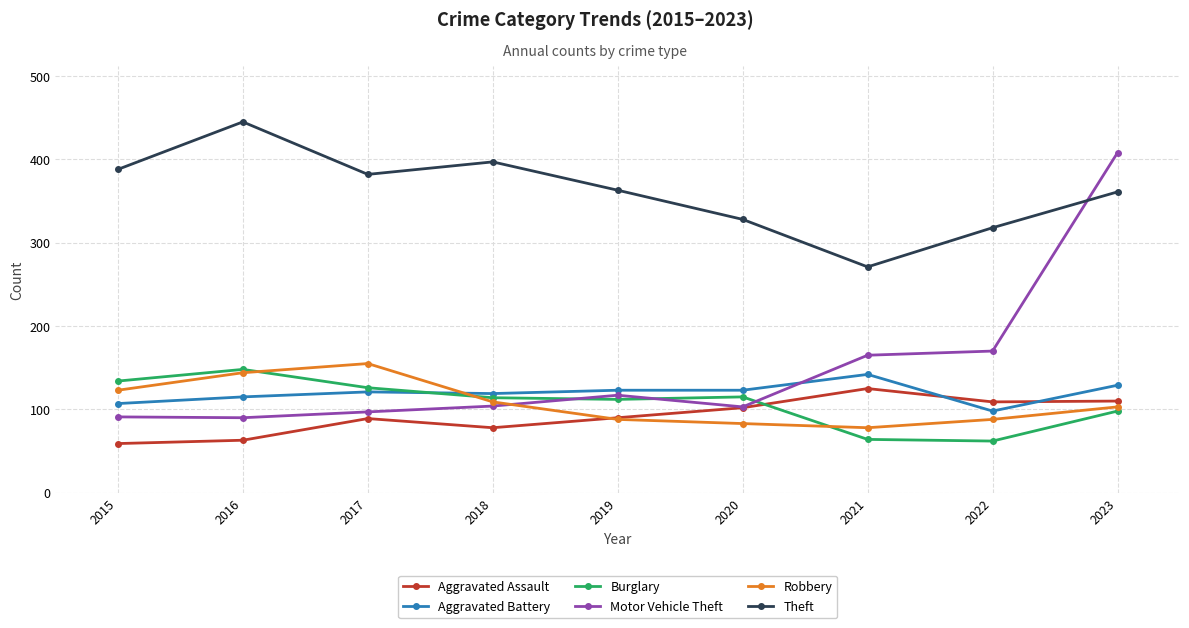

Which series changed the most between 2017 and 2019?

Robbery